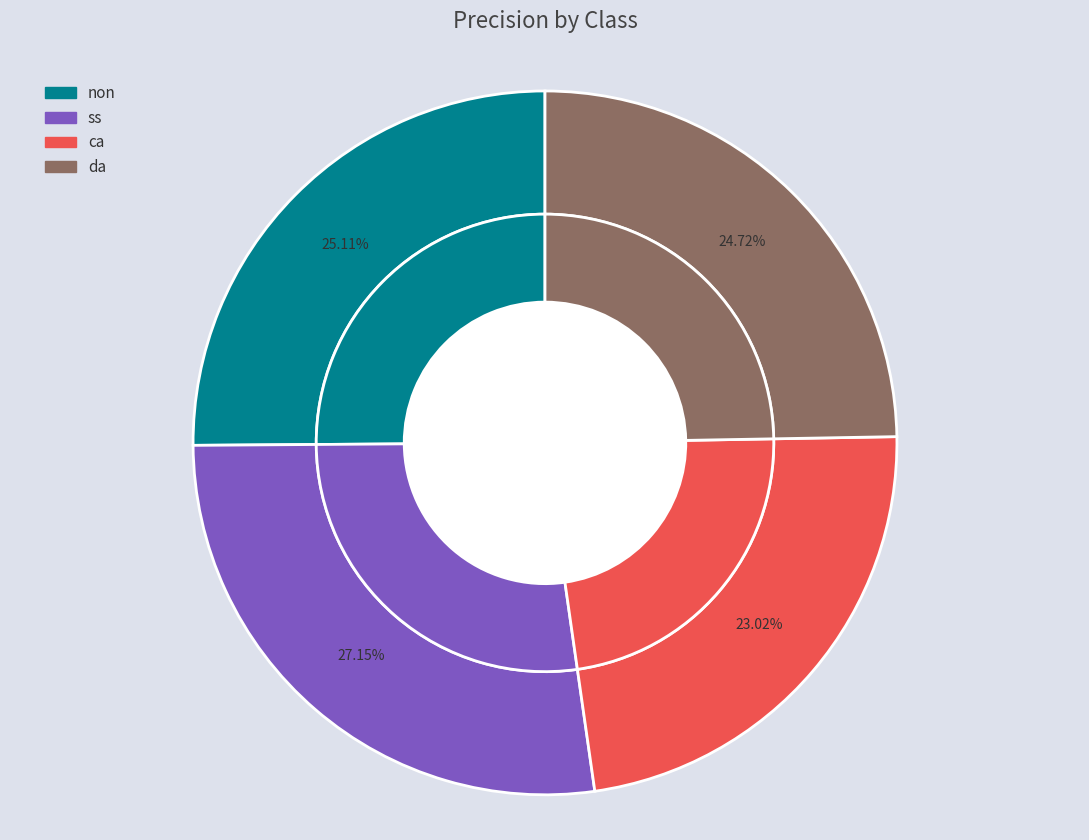

Do ss and non together represent more than half of the pie?

Yes